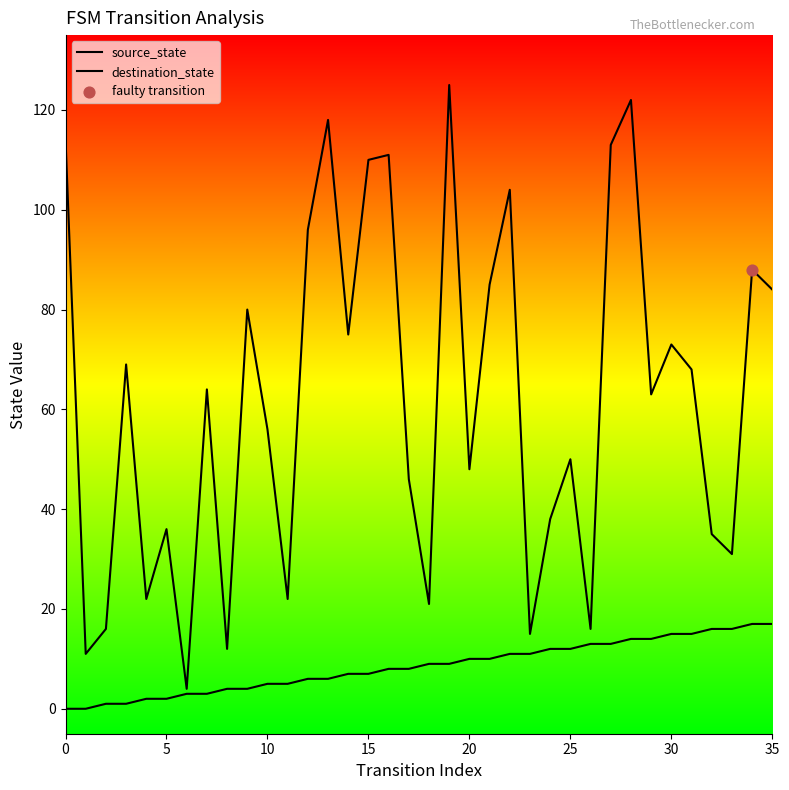

Which series reaches the minimum Y coordinate?

source_state